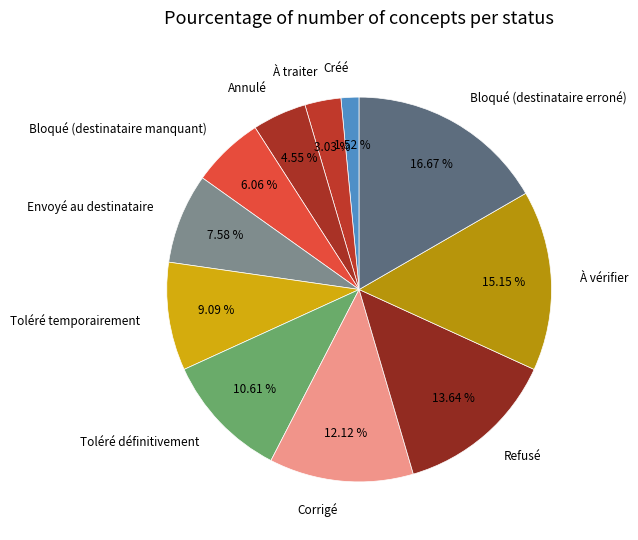

To the nearest percent, what is the average slice percentage?

9%